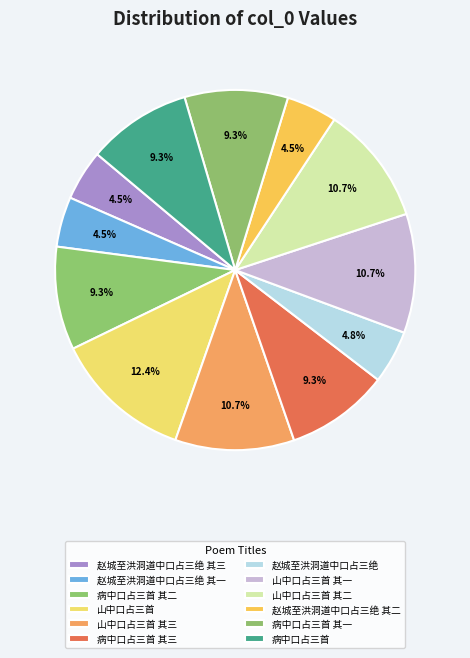

What percentage is the 病中口占三首 其一 slice, to the nearest percent?

9%